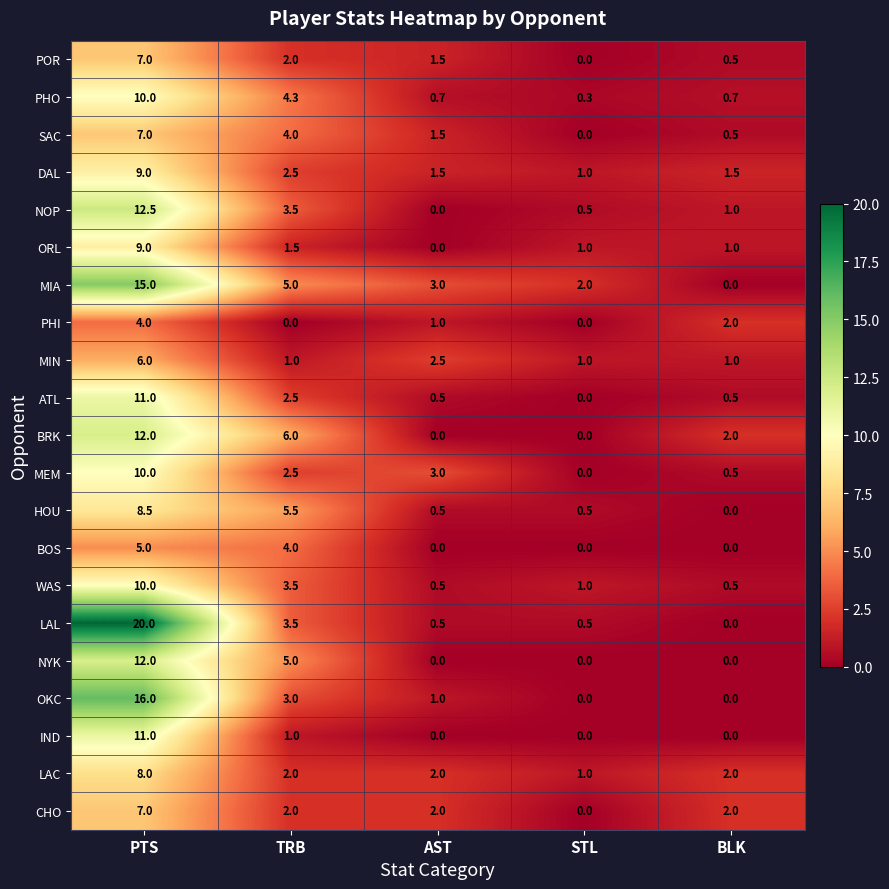

What is the sum of all POR values?

11.0